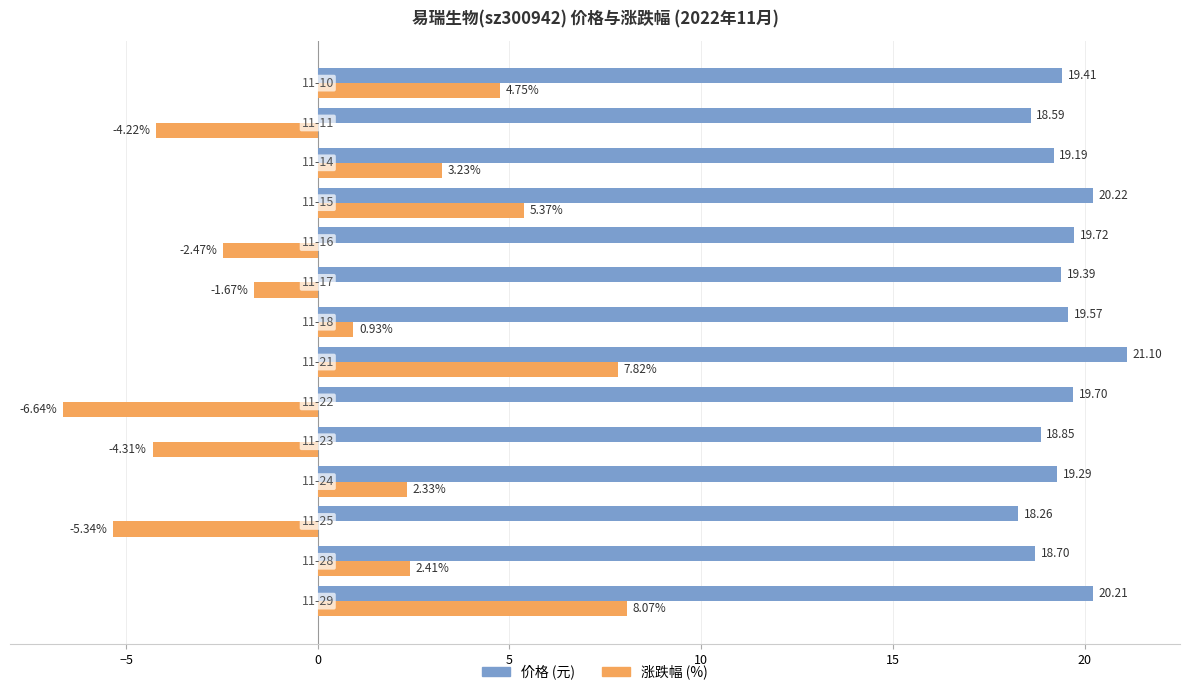

How many categories are shown in the chart?

14